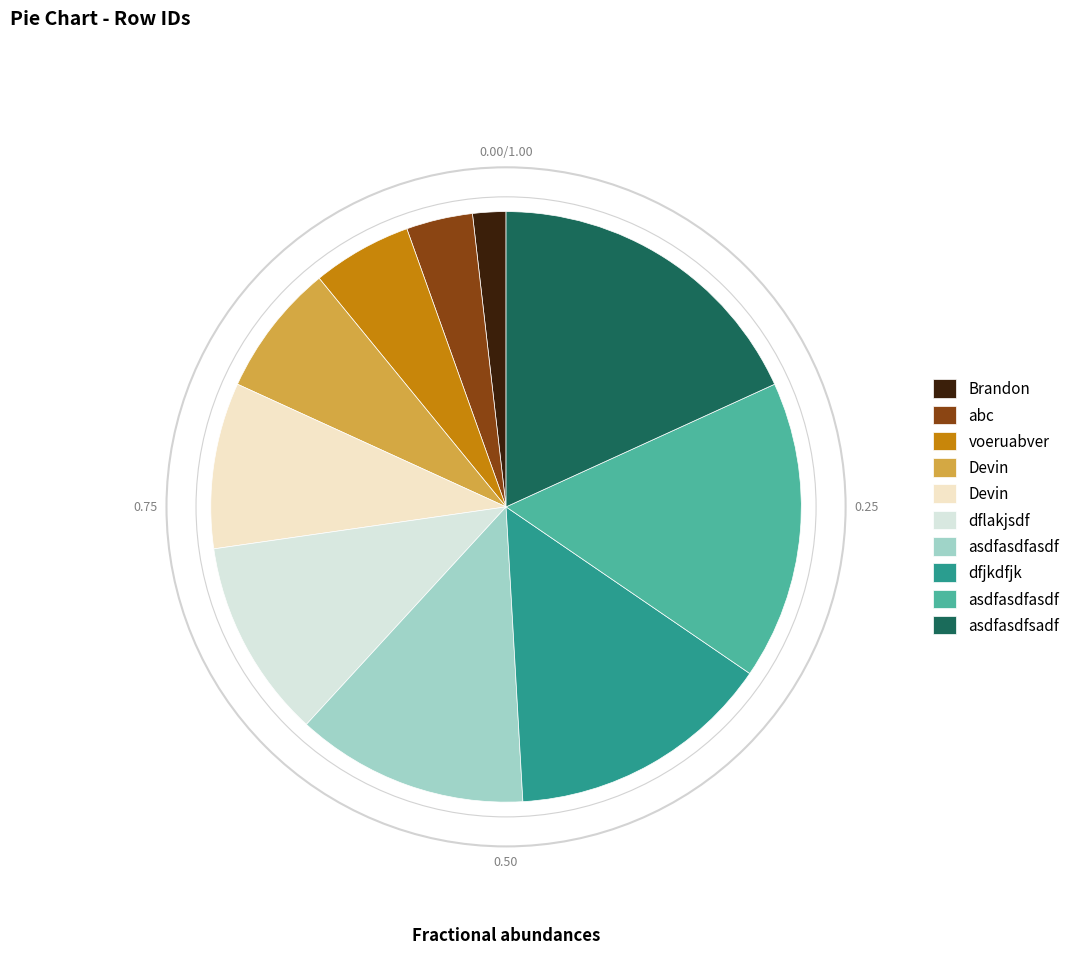

Count the number of slices in the pie.

10